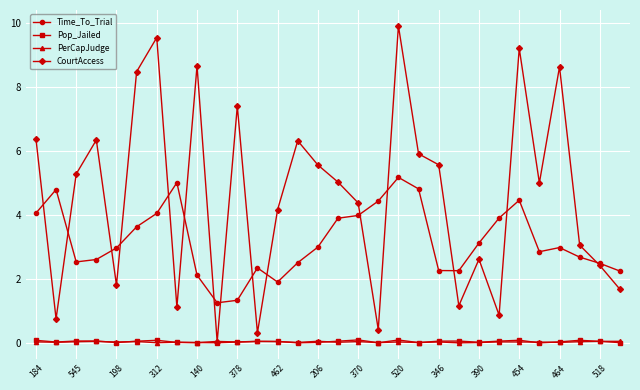

Does the chart have visible grid lines?

Yes